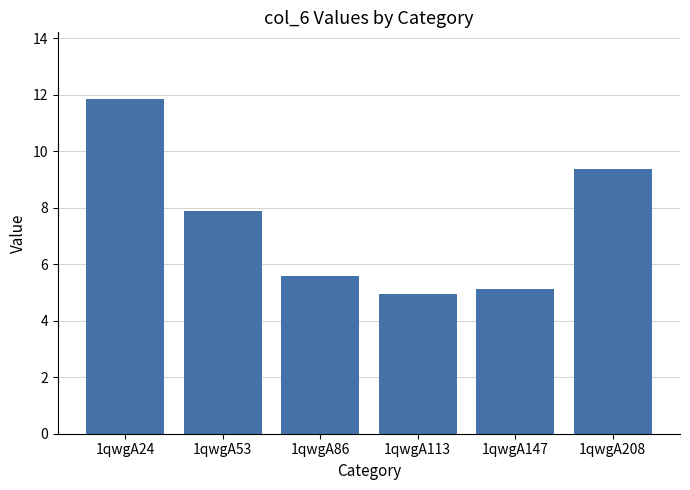

True or false: the data shows 5.0 at 1qwgA53.

False